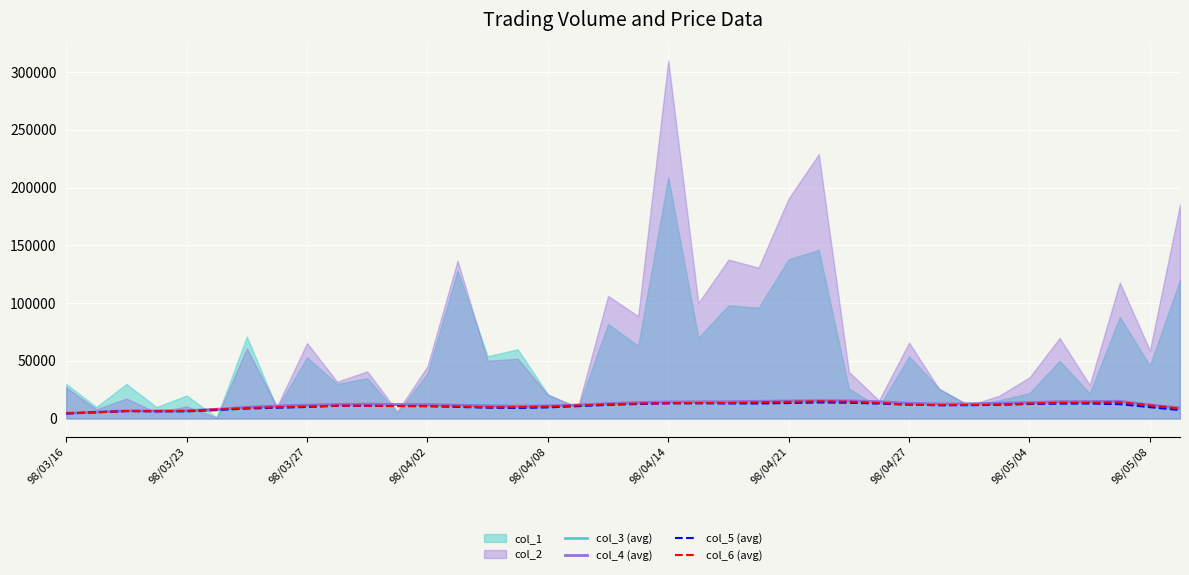

What is the maximum value for col_4 (avg)?

15540.0